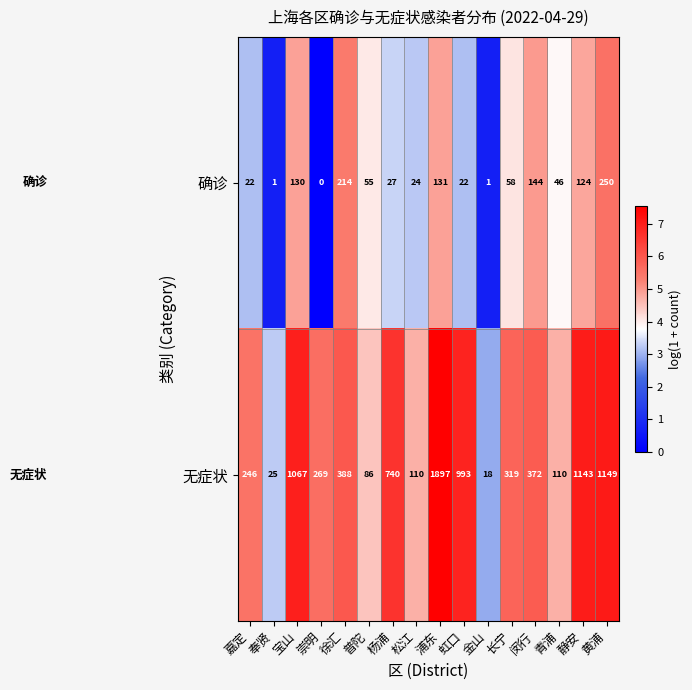

Which series has the largest total across all categories?

无症状